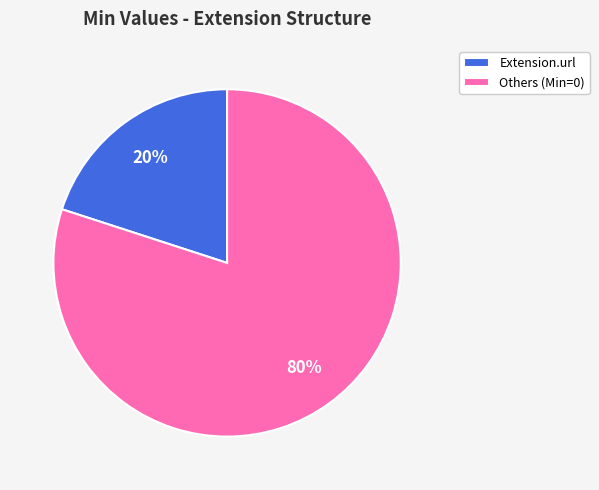

Count the number of slices in the pie.

2